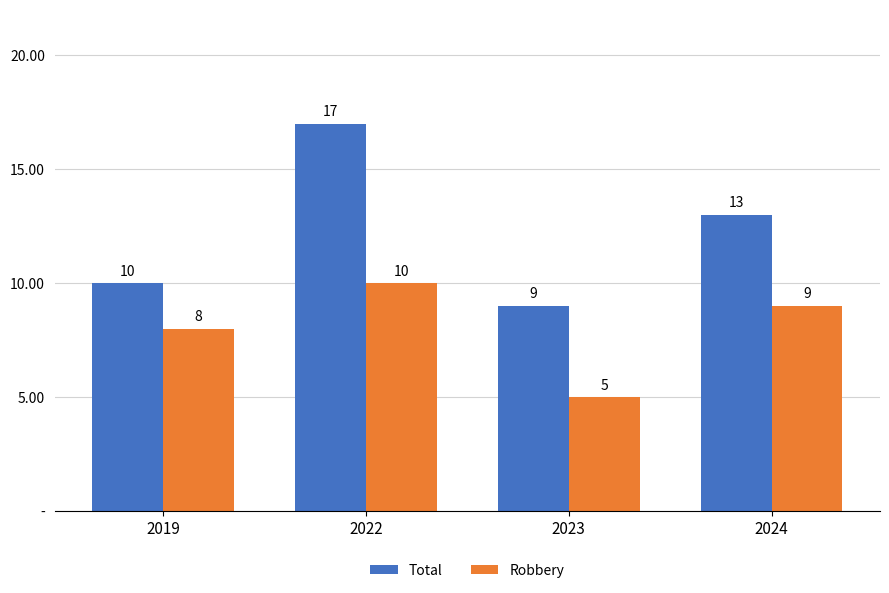

Reading right to left, what are all the values shown in this chart?

Total: 13	9	17	10
Robbery: 9	5	10	8